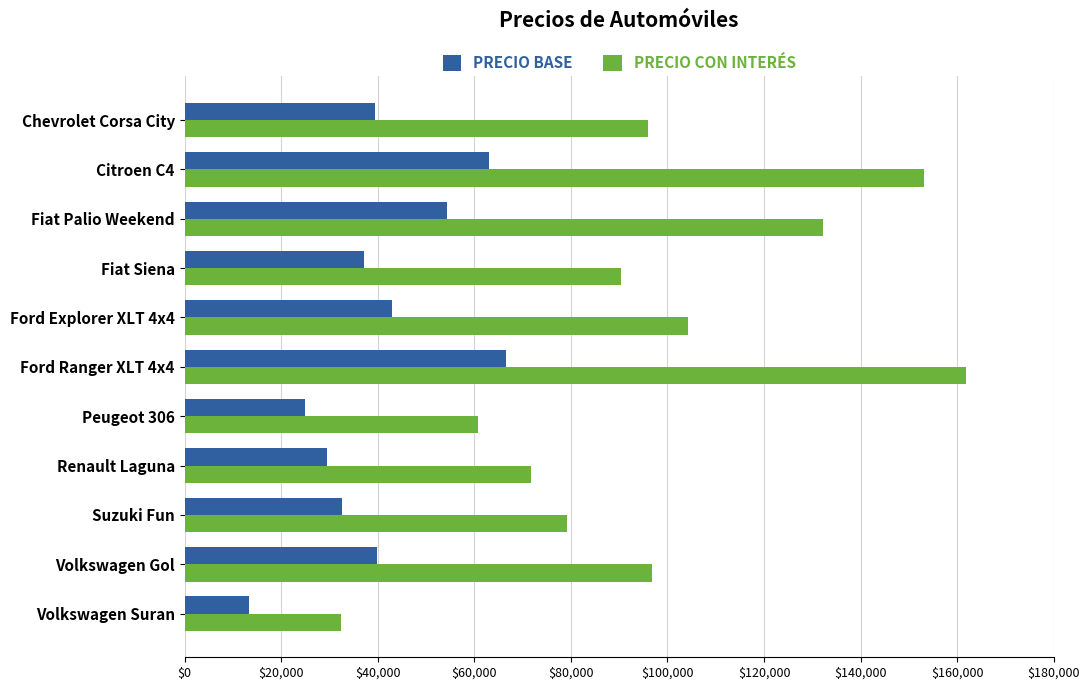

What is the spread (max minus min) of values at Ford Explorer XLT 4x4?

61389.9